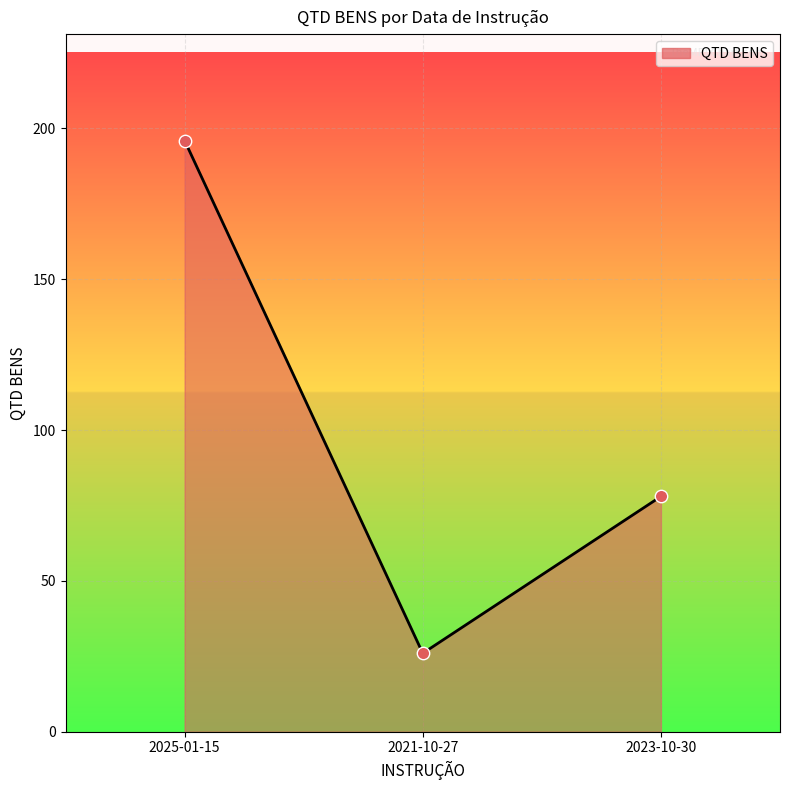

Which has a higher value, 2021-10-27 or 2023-10-30?

2023-10-30